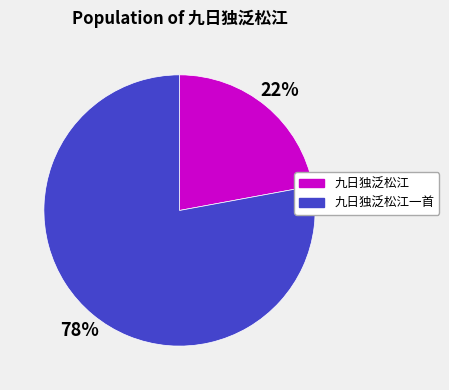

Combined, do 九日独泛松江 and 九日独泛松江一首 account for over 50%?

Yes